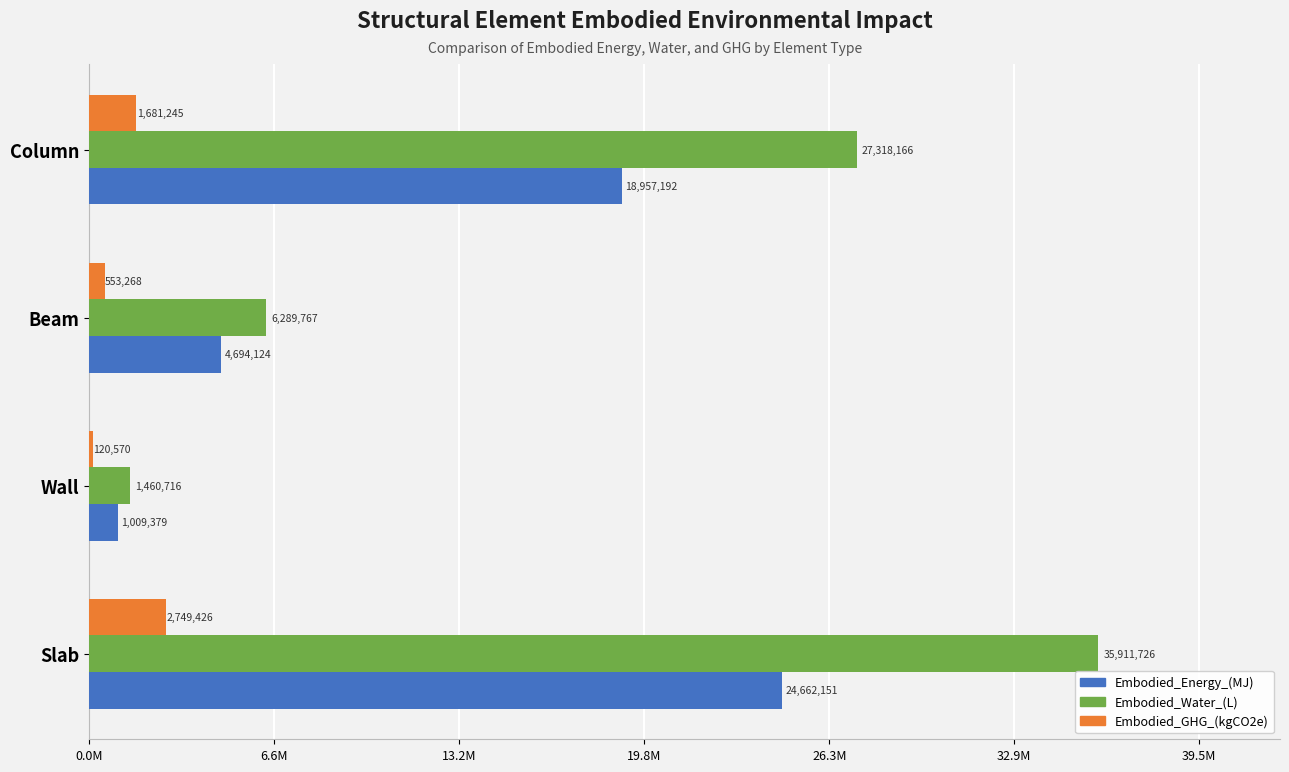

What are all the series names shown in the legend?

Embodied_Energy_(MJ), Embodied_Water_(L), Embodied_GHG_(kgCO2e)